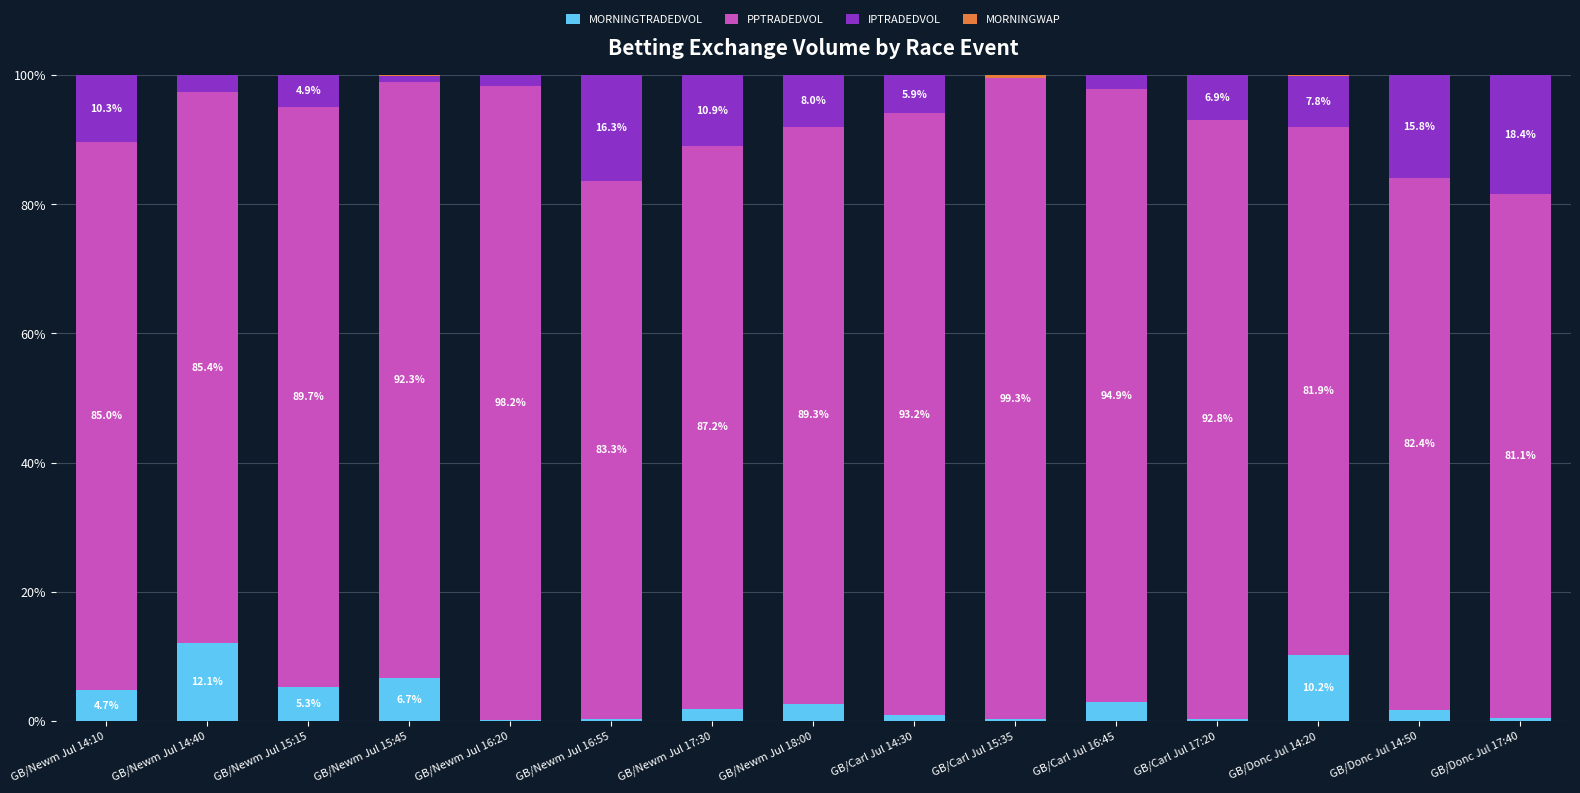

What is the total value across all series at GB/Newm Jul 14:10?

100.0